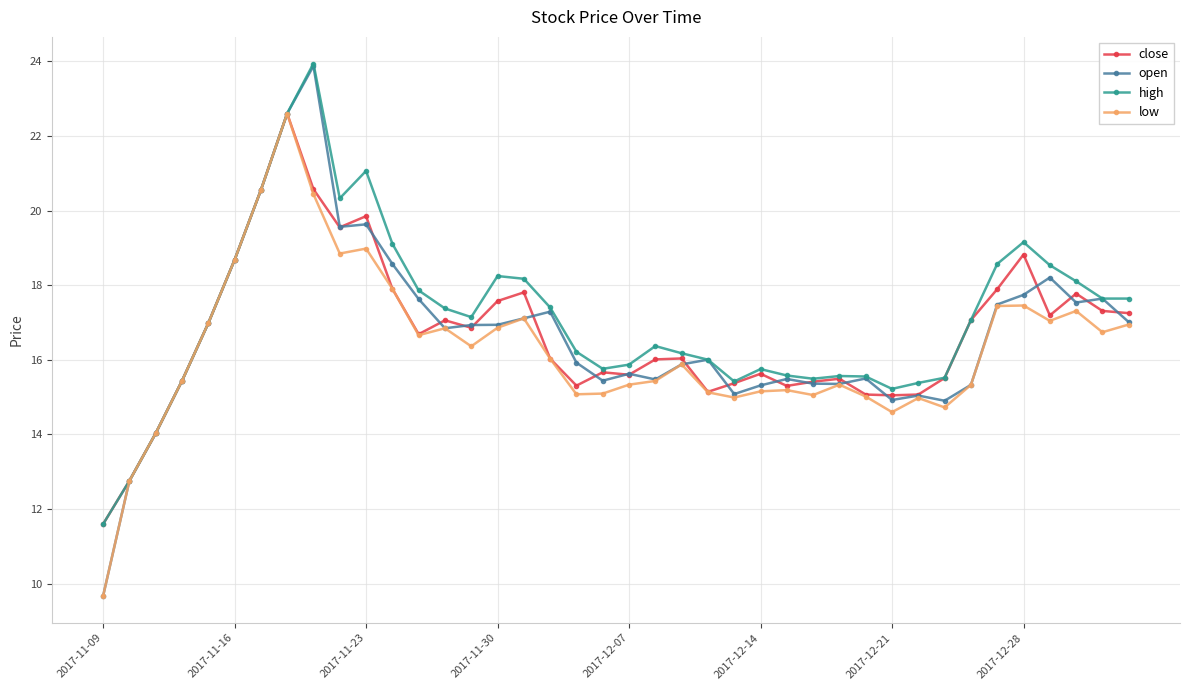

Which series has the widest spread of values?

open